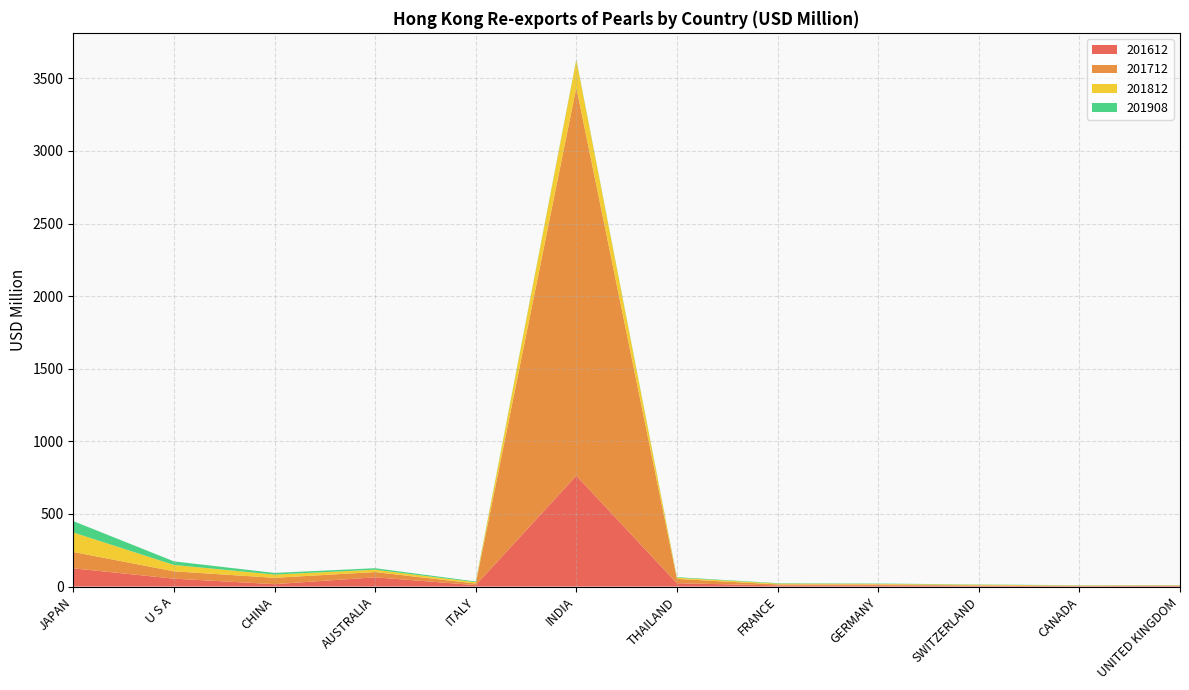

Reading right to left, transcribe all the data shown in this chart.

201612: 4.9	2.9	4.9	8.8	8.2	23.0	763.2	10.1	63.7	16.6	54.5	125.5
201712: 1.8	2.4	3.1	5.3	6.8	29.6	2673.5	10.8	36.3	43.8	50.6	113.0
201812: 2.1	2.5	4.8	4.3	5.7	8.4	190.4	9.1	16.3	22.3	43.8	134.1
201908: 1.3	1.4	1.8	2.6	2.9	3.8	4.4	5.0	10.2	11.2	24.7	78.3